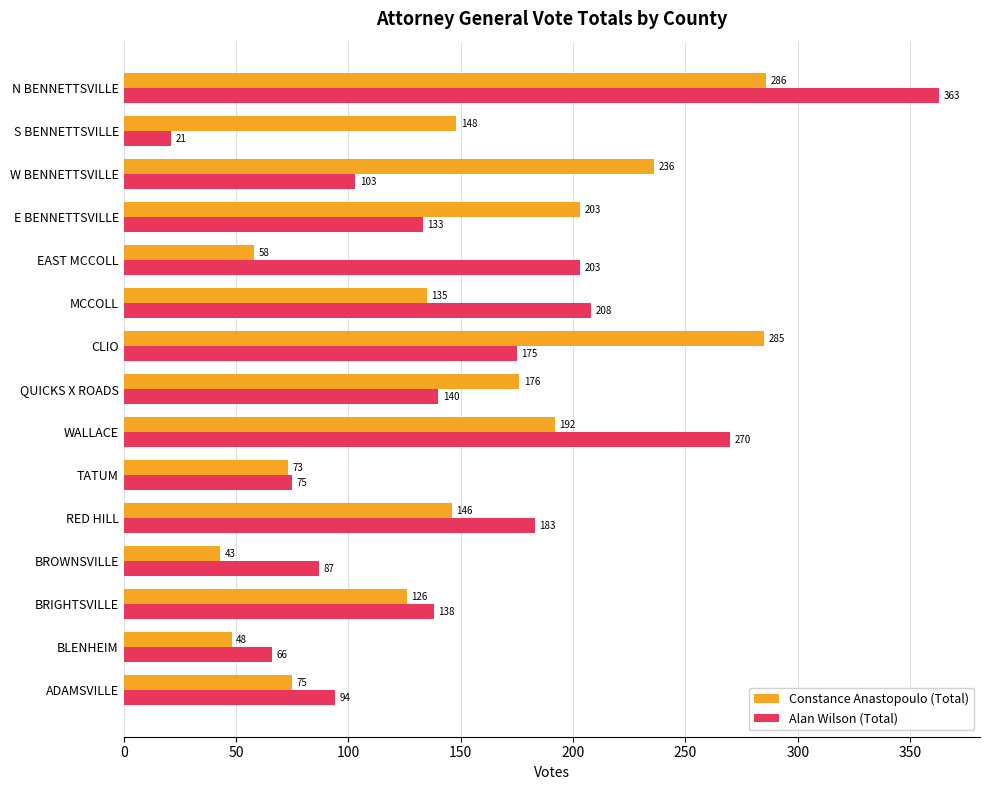

How many data points in Constance Anastopoulo (Total) are less than 146?

7